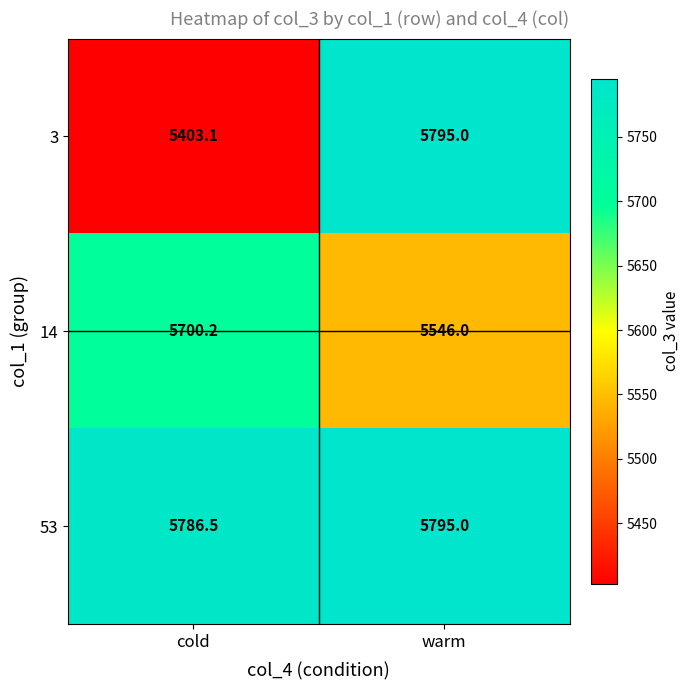

What is the difference between the 53 values at cold and warm?

8.5